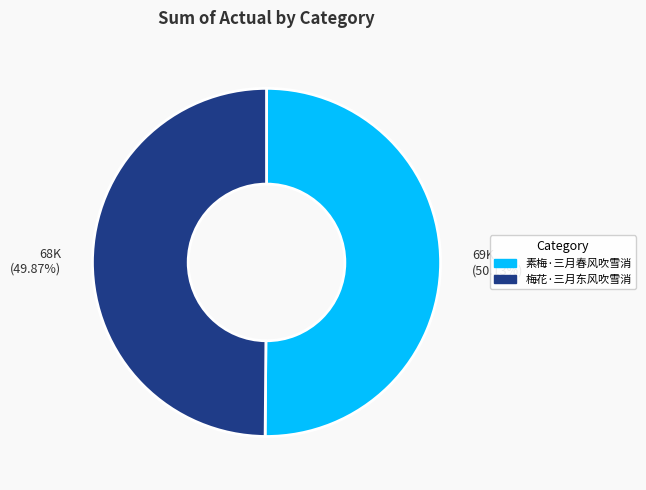

Combined, do 69K (50.13%) and 68K (49.87%) account for over 50%?

Yes